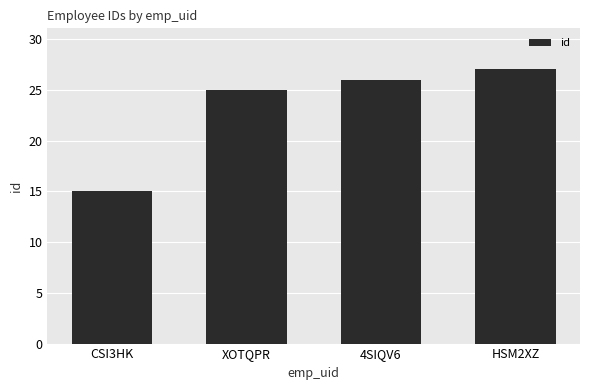

What is the difference between the maximum and second lowest values?

2